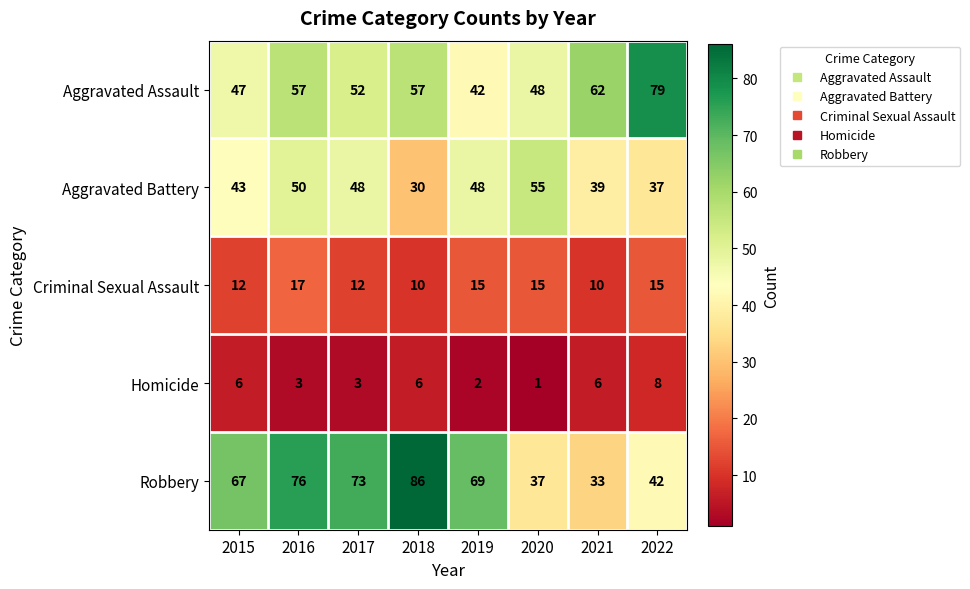

Rank the series at 2018 from lowest to highest value.

Homicide, Criminal Sexual Assault, Aggravated Battery, Aggravated Assault, Robbery